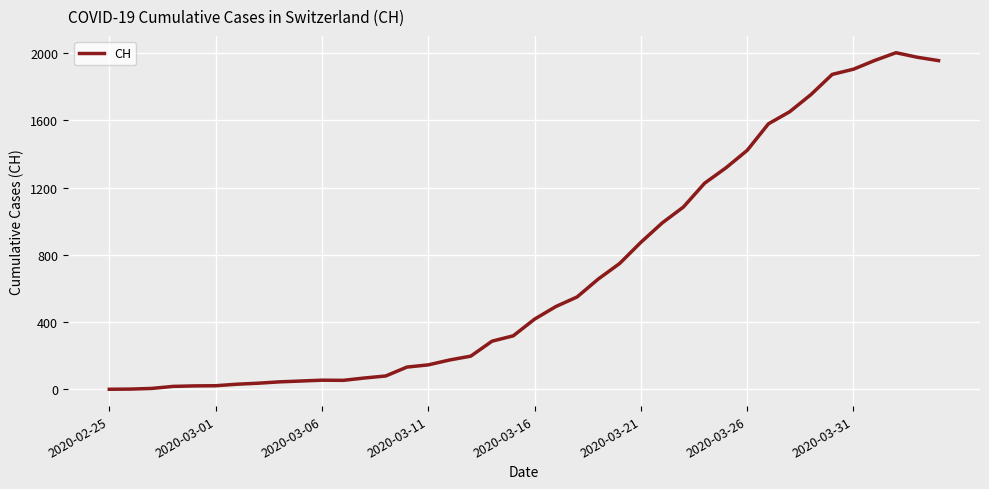

How many categories are shown in the chart?

40